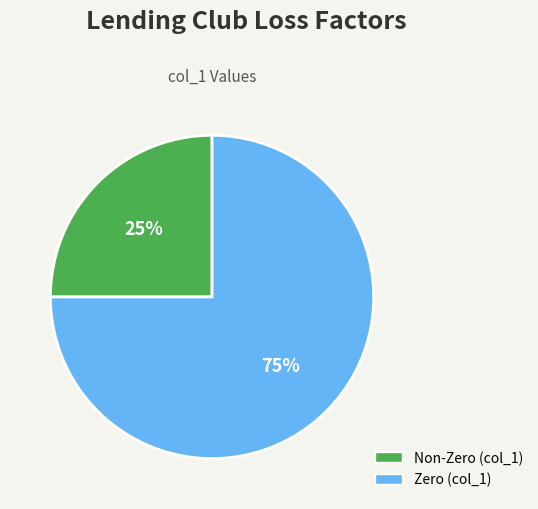

Is there any slice that represents more than half of the pie?

Yes